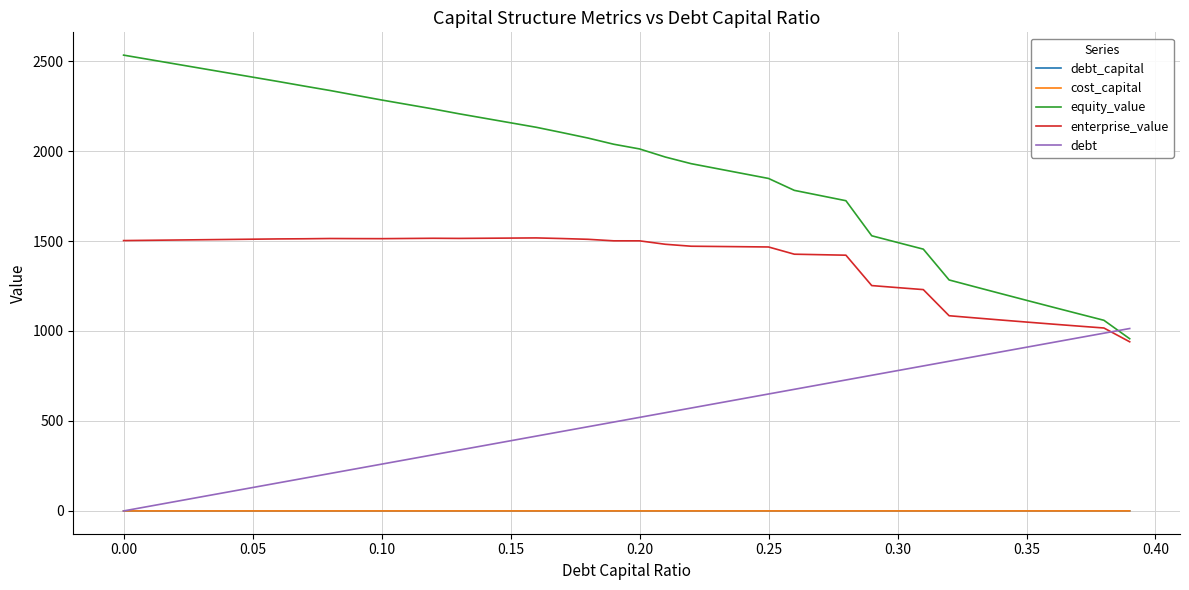

Which series has the widest spread of values?

equity_value